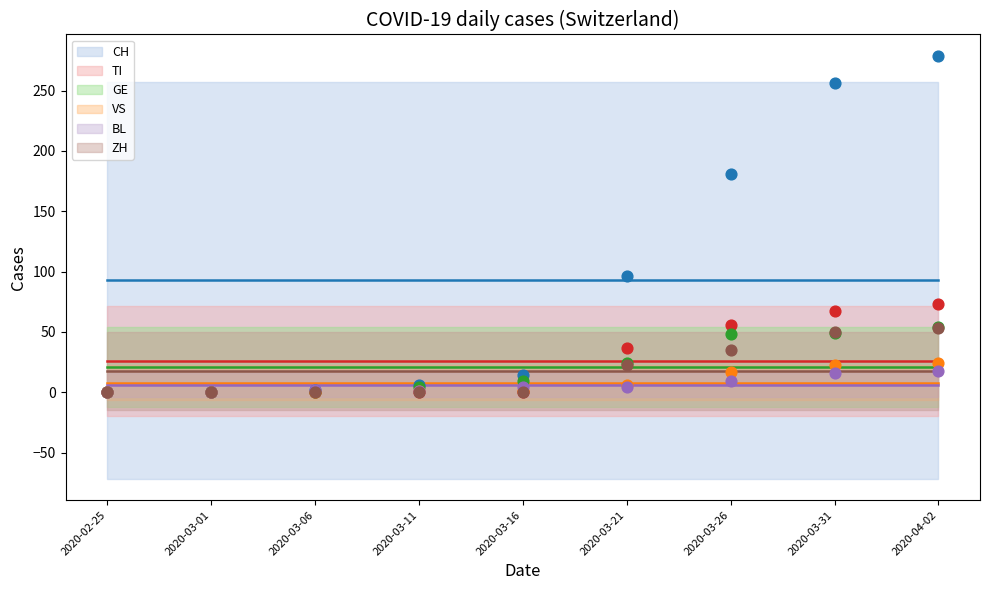

Which series has the largest total across all categories?

CH